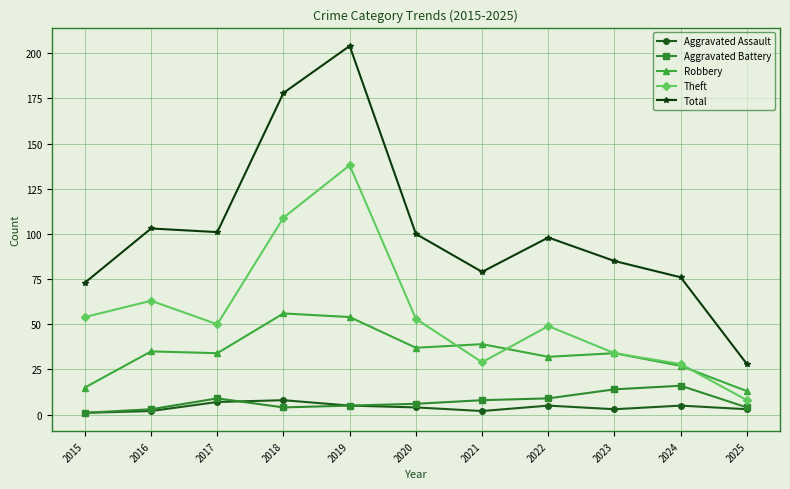

What is the spread (max minus min) of values at 2022?

93